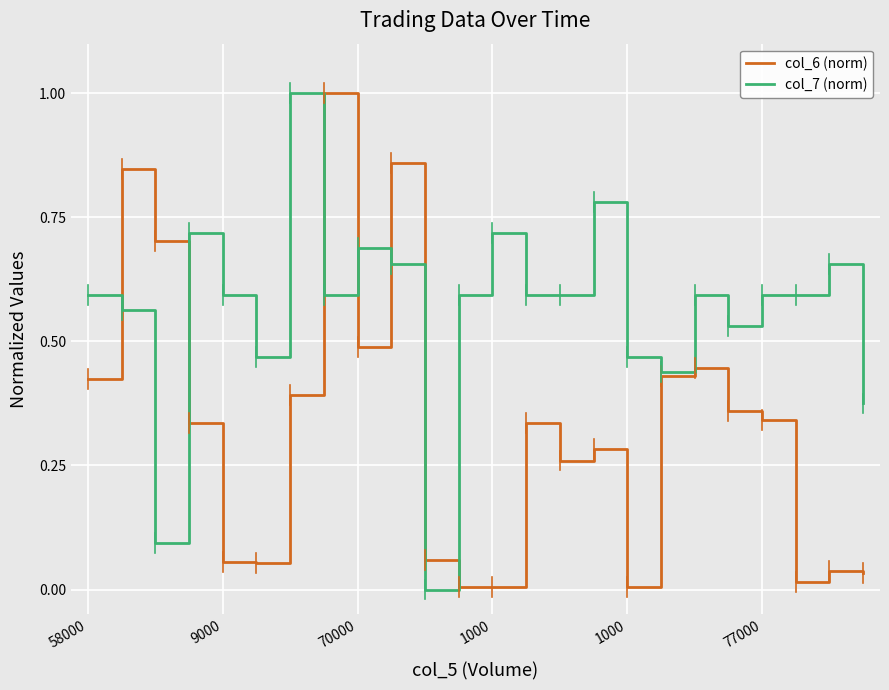

What is the sum of all col_7 (norm) values?

13.5